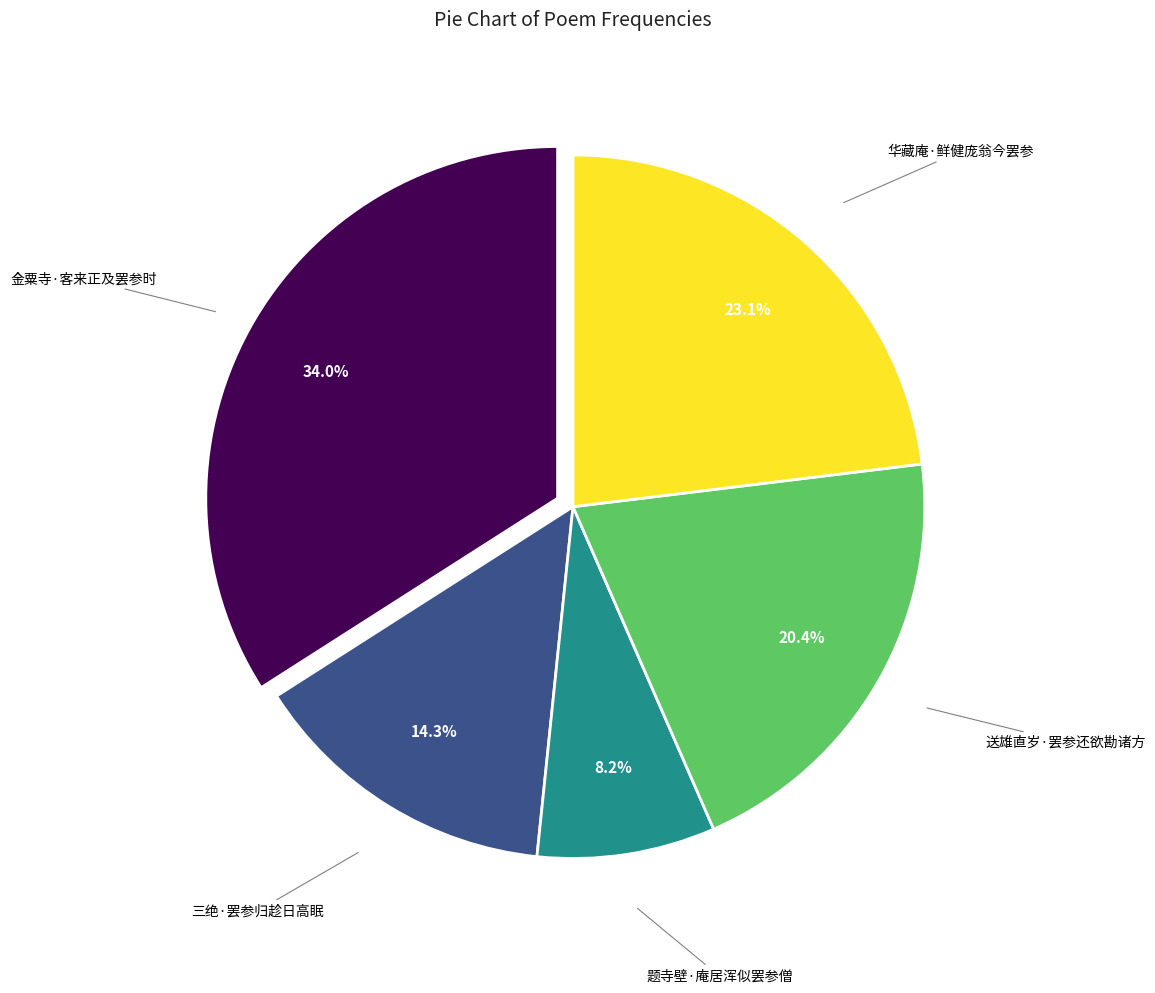

To the nearest percent, what is the difference between the largest and smallest slice percentages?

26%